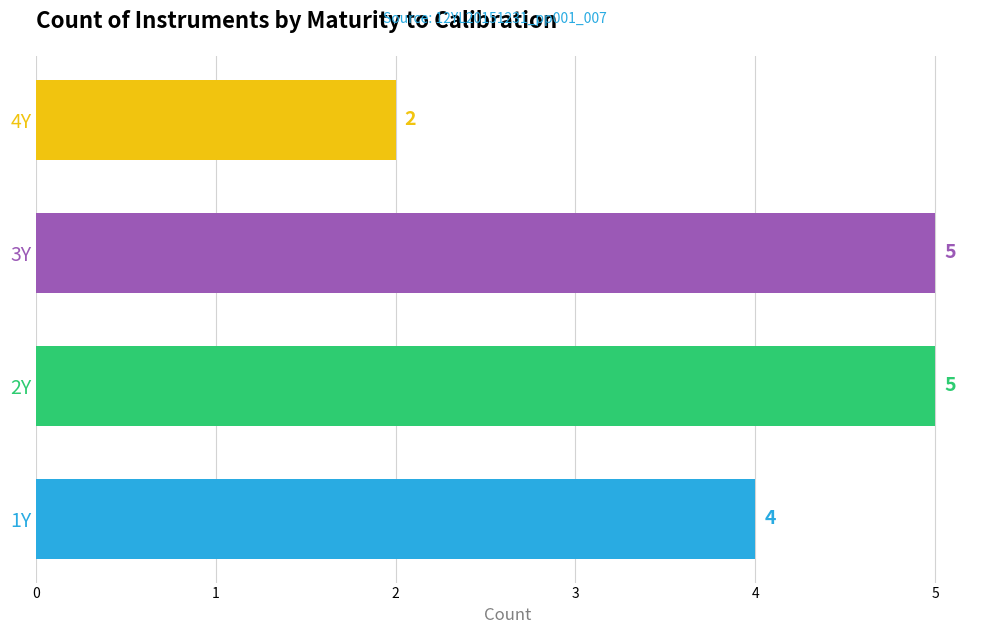

Reading bottom to top, extract all data points from this chart.

4	5	5	2